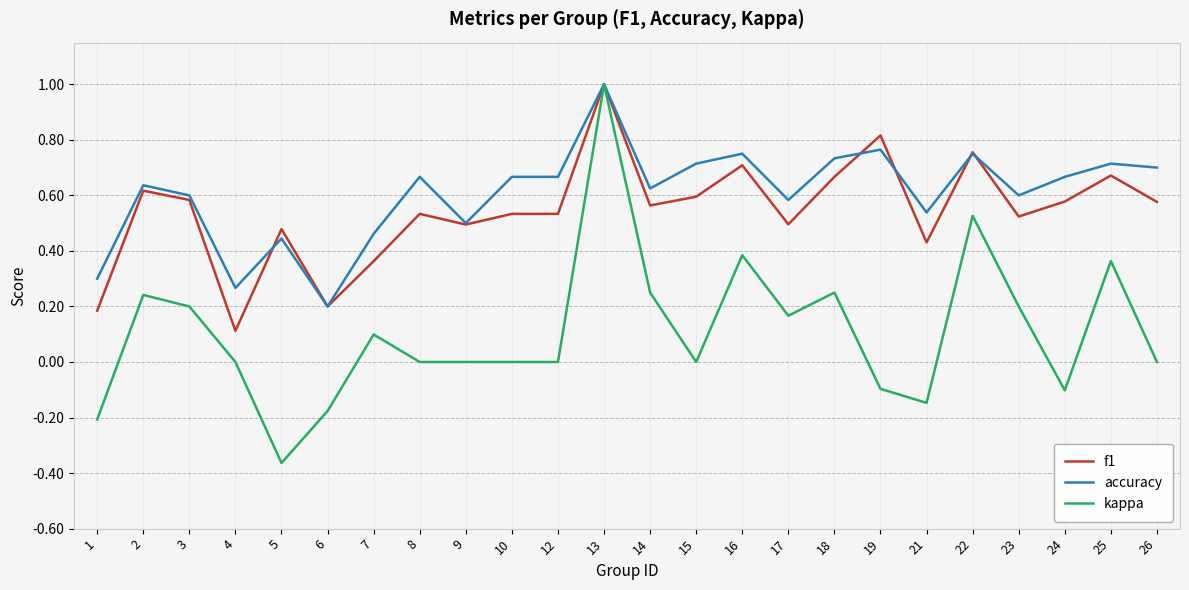

True or false: accuracy has a value of 1.3 at 22.

False